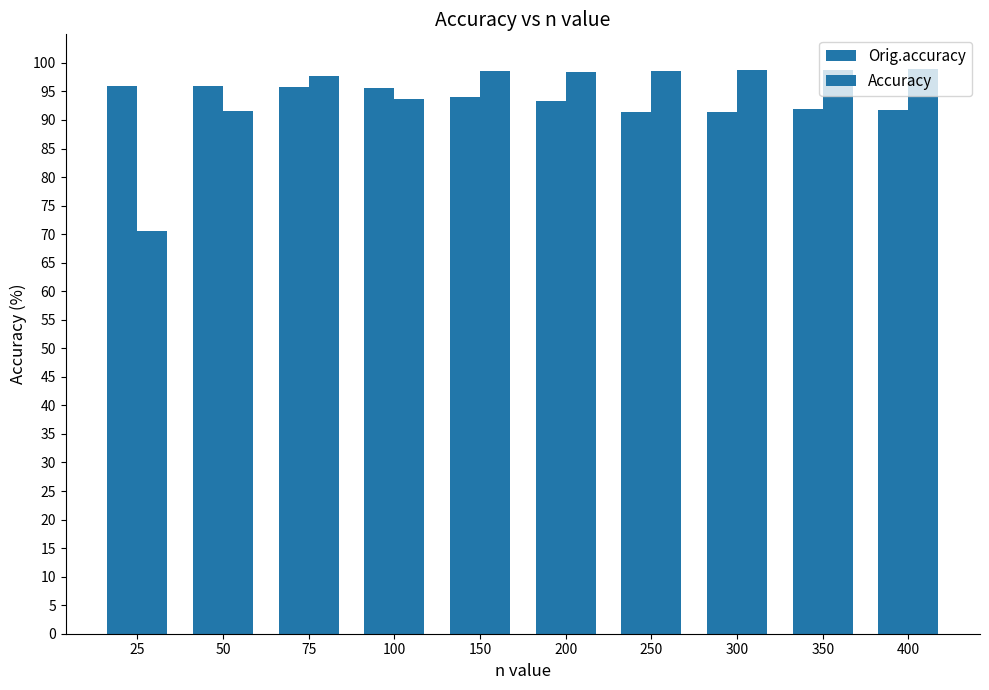

What is the spread (max minus min) of values at 400?

7.2